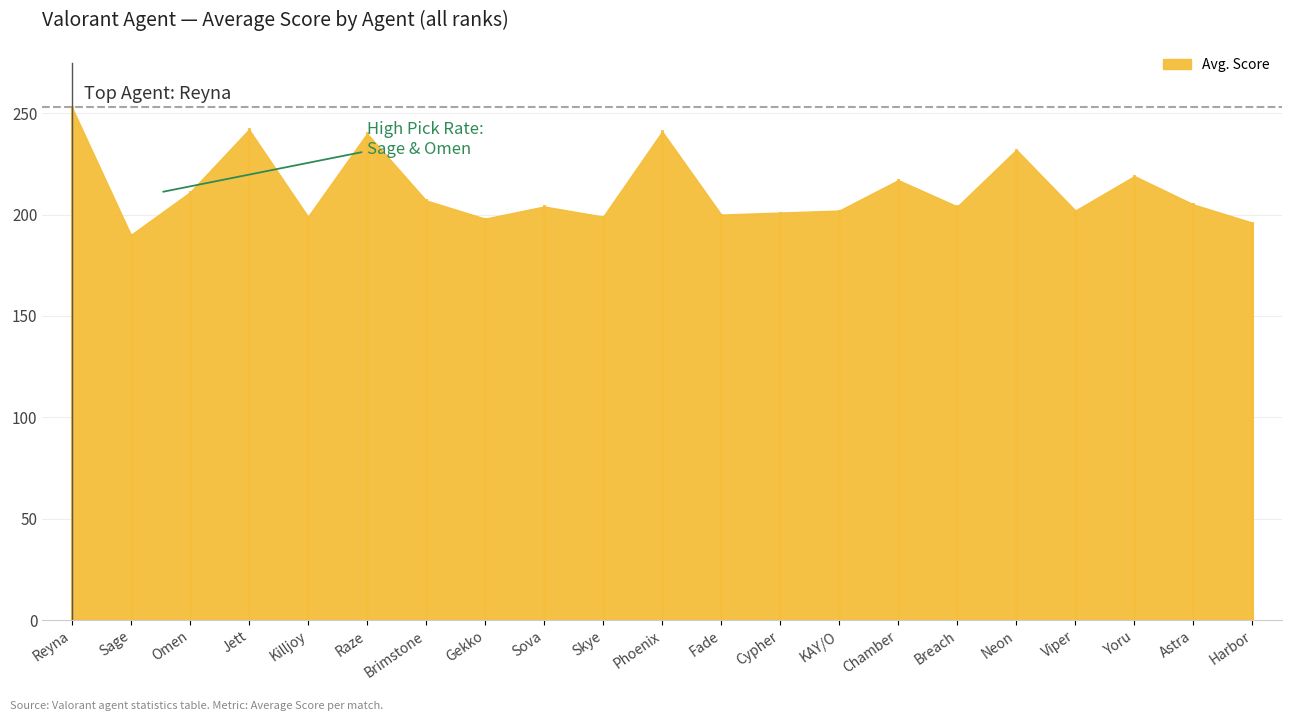

What is the label of the 16th point from the right?

Raze